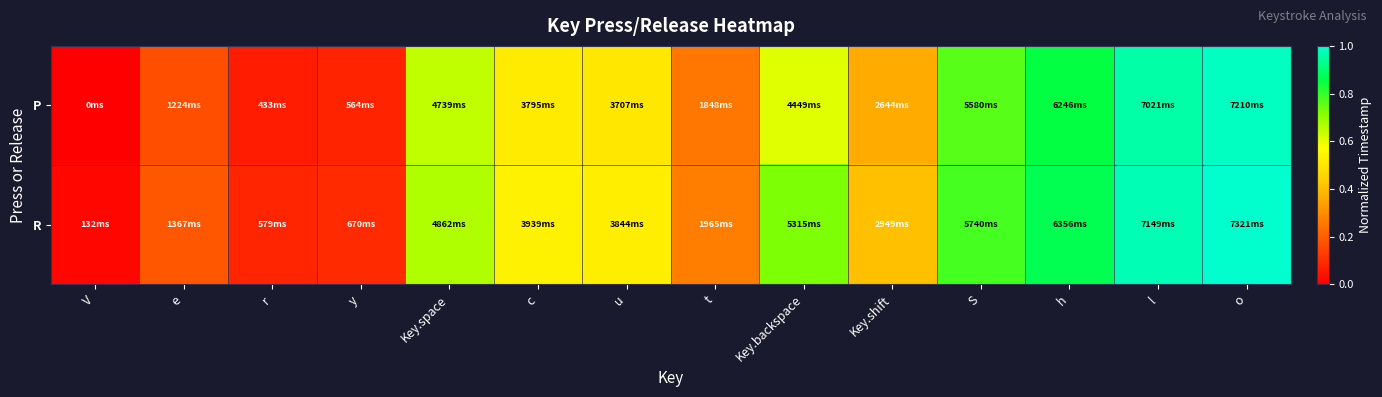

Reading left to right, what are all the values shown in this chart?

P: V=0.0	e=0.2	r=0.1	y=0.1	Key.space=0.6	c=0.5	u=0.5	t=0.3	Key.backspace=0.6	Key.shift=0.4	S=0.8	h=0.9	l=1.0	o=1.0
R: V=0.0	e=0.2	r=0.1	y=0.1	Key.space=0.7	c=0.5	u=0.5	t=0.3	Key.backspace=0.7	Key.shift=0.4	S=0.8	h=0.9	l=1.0	o=1.0